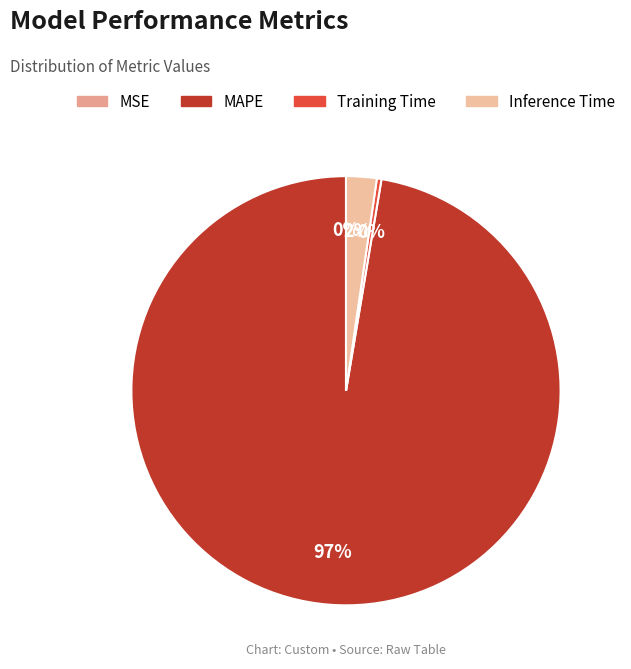

Does MAPE represent more than half of the total?

Yes